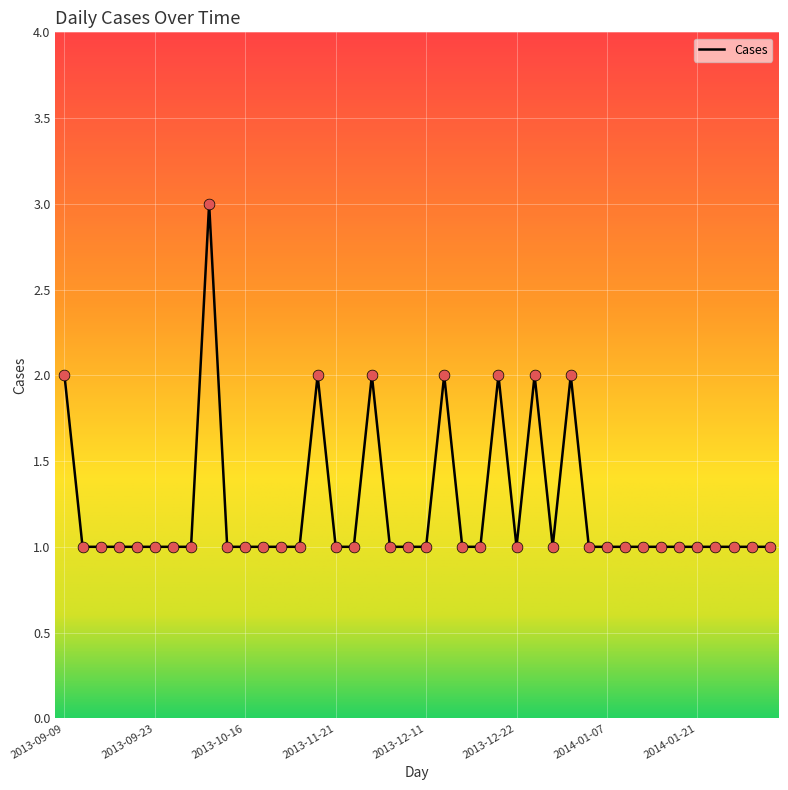

What is the maximum value shown in the chart?

3